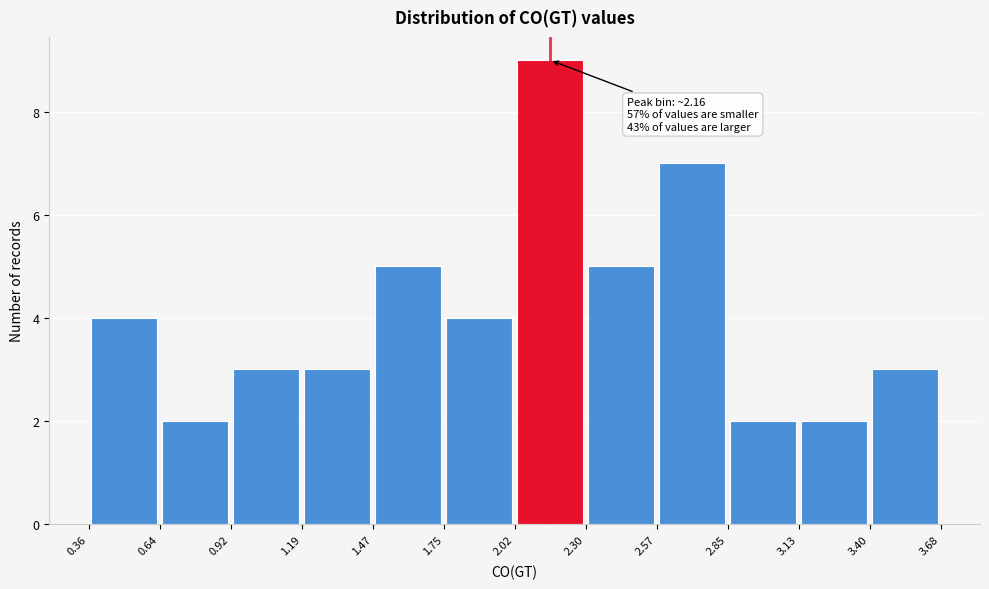

Which range on the x-axis has the tallest bar?

2.02 to 2.30